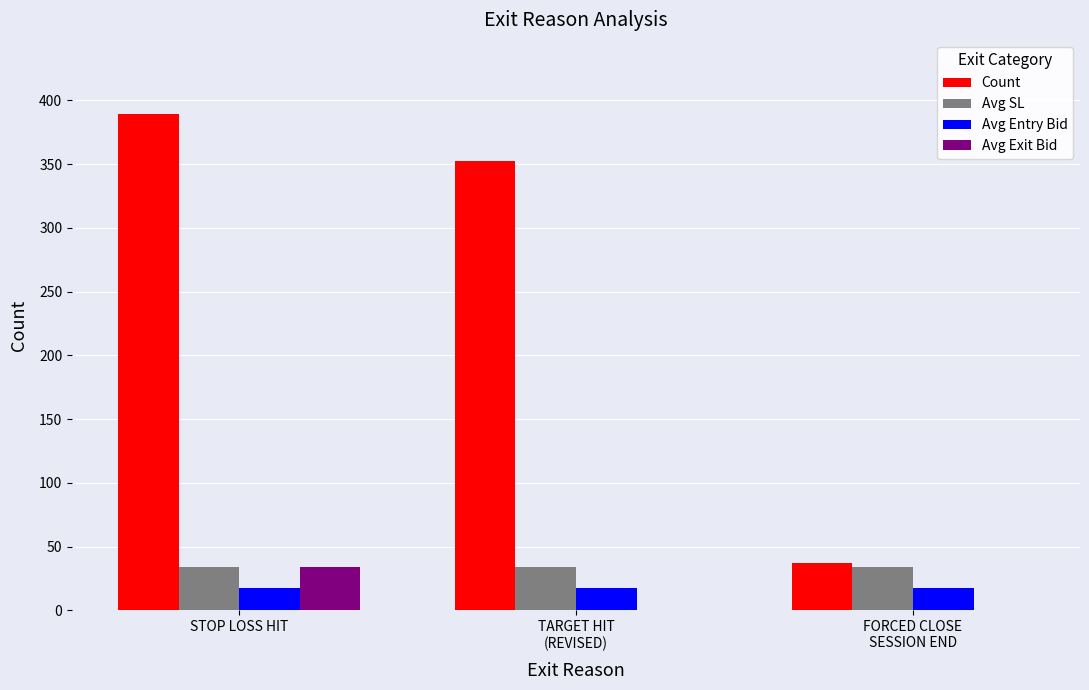

At which category is the sum across all series the highest?

STOP LOSS HIT